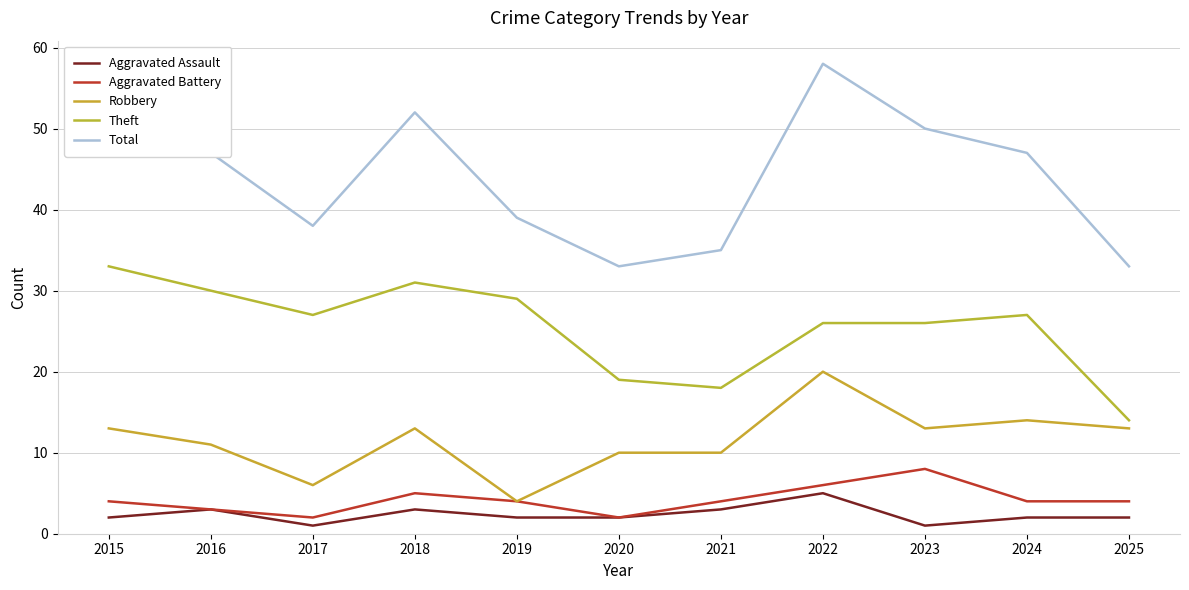

What is the spread (max minus min) of values at 2020?

31